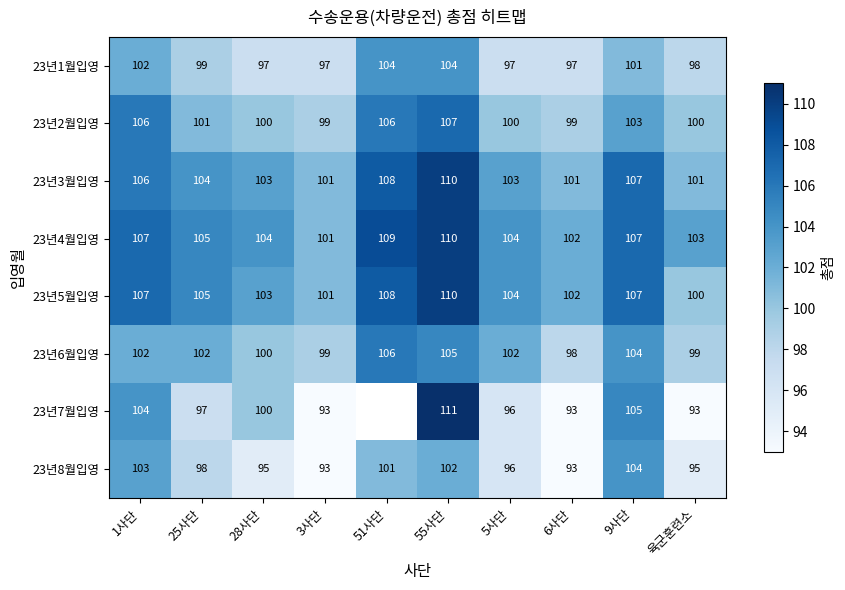

Is it true that 23년5월입영 equals 101 at 3사단?

True